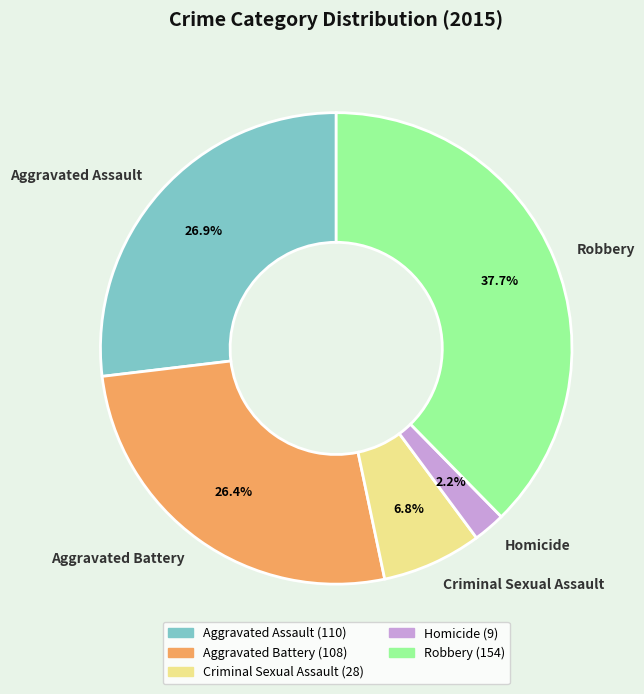

What portion of the pie excludes Aggravated Battery?

73.6%